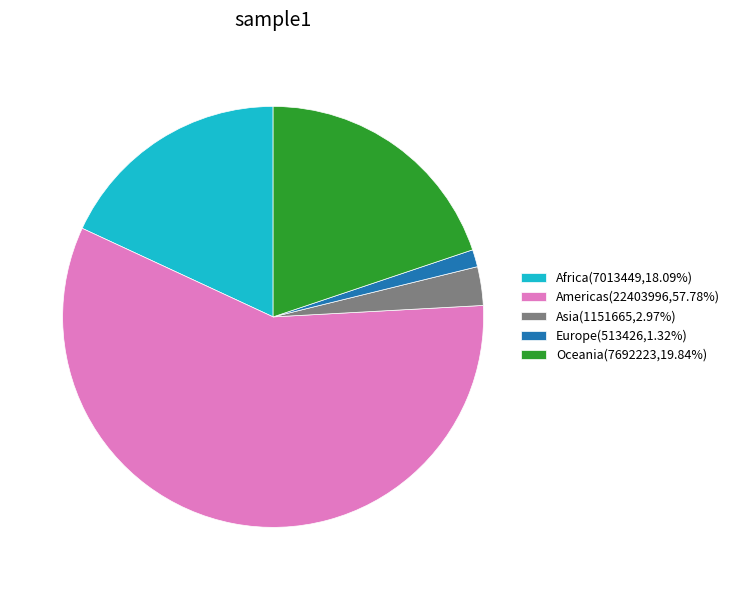

Do Asia(1151665,2.97%) and Europe(513426,1.32%) together represent more than half of the pie?

No